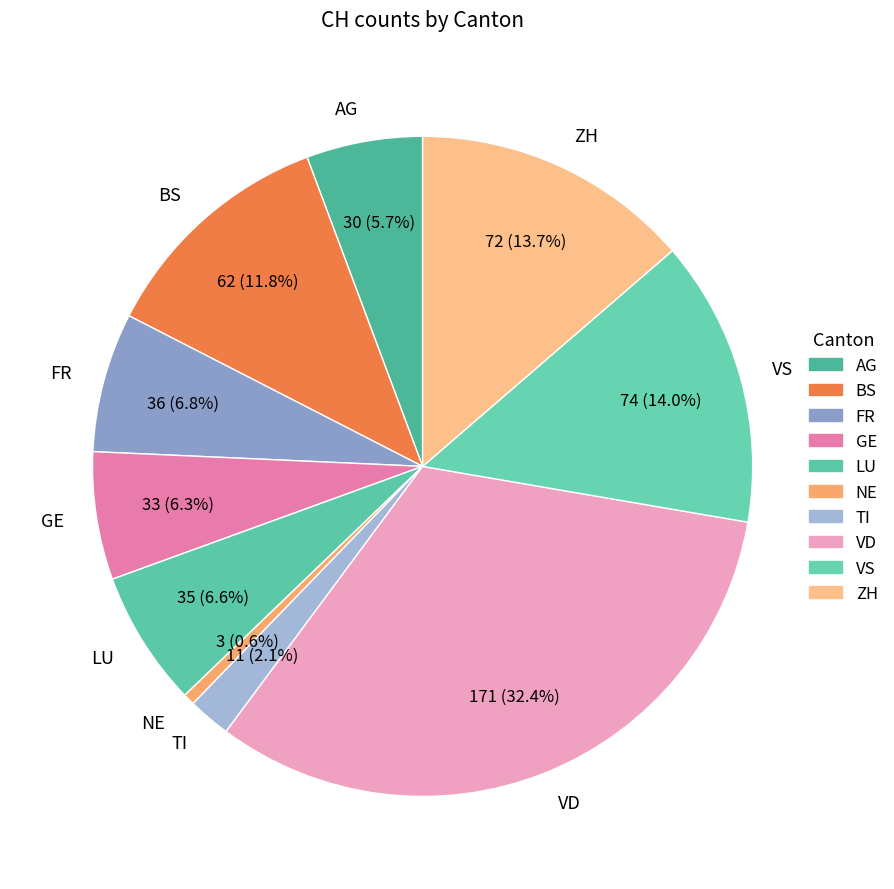

What percentage is NOT represented by VD?

67.6%